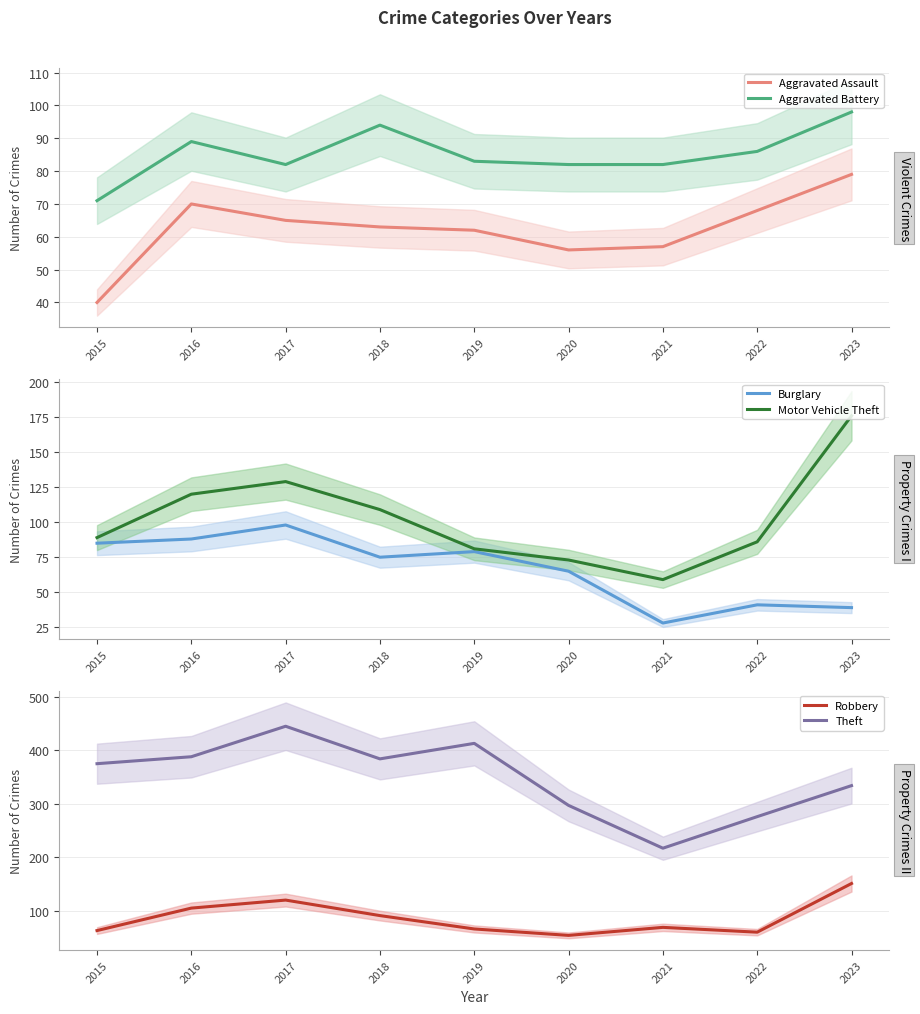

How many data points in Motor Vehicle Theft are less than 89?

4